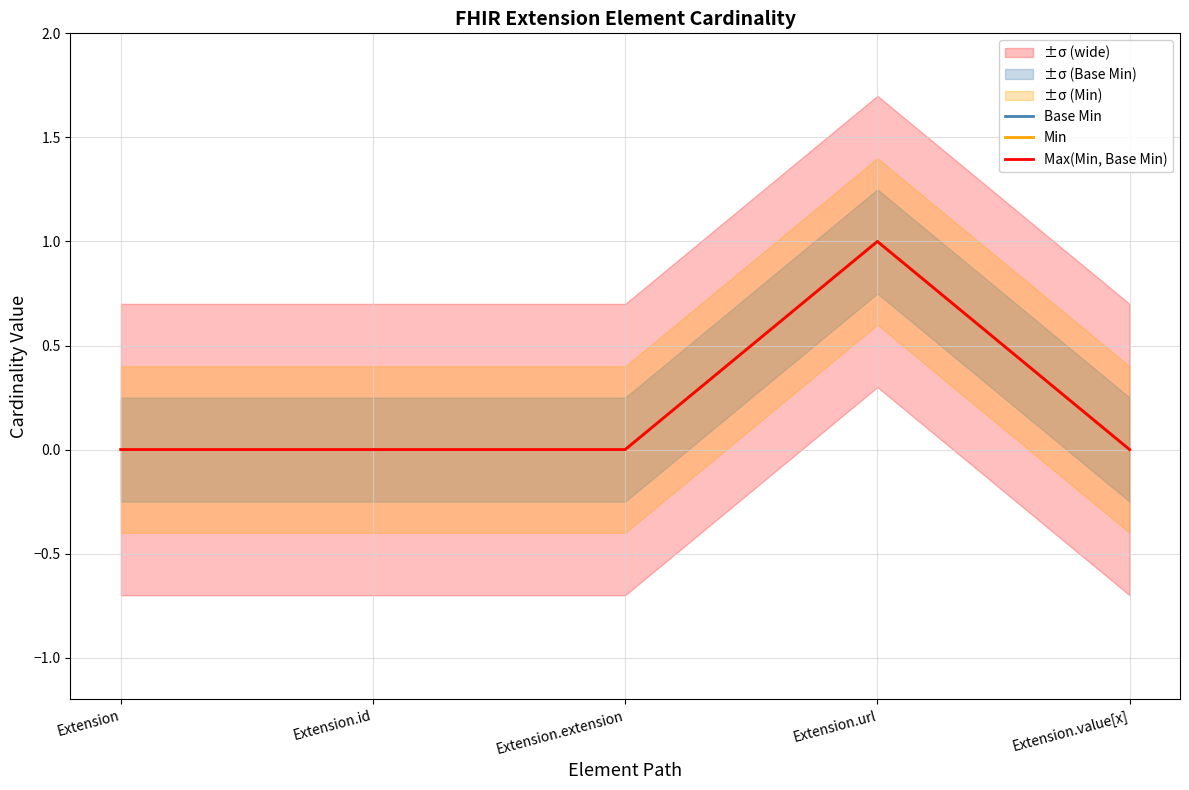

Where is the first local maximum for Max(Min, Base Min)?

Extension.url